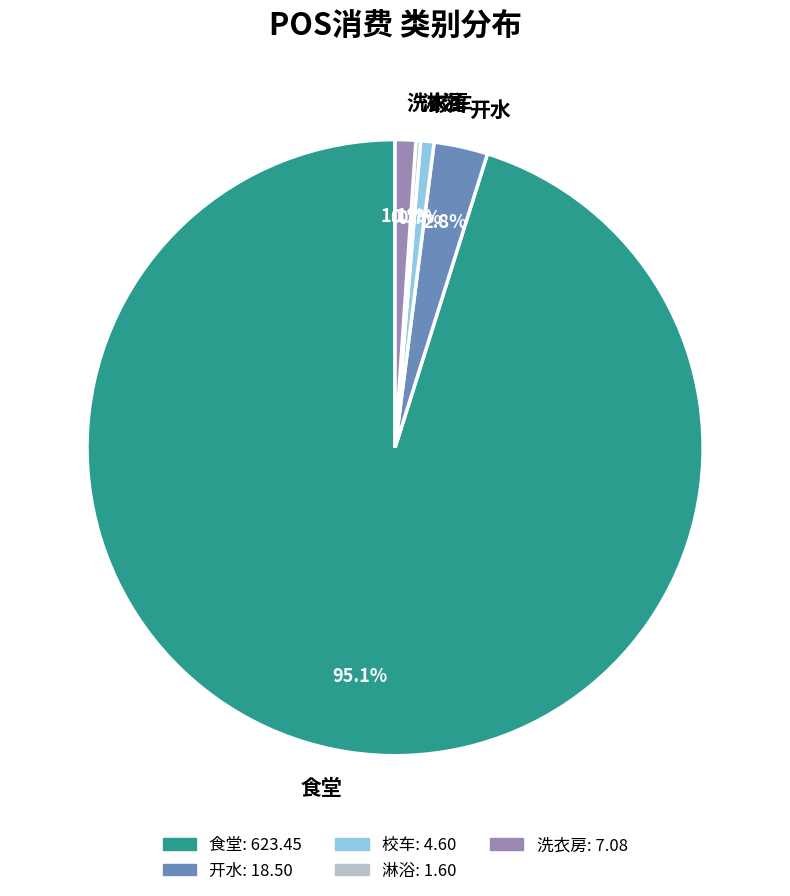

What portion of the pie excludes 开水?

97.2%